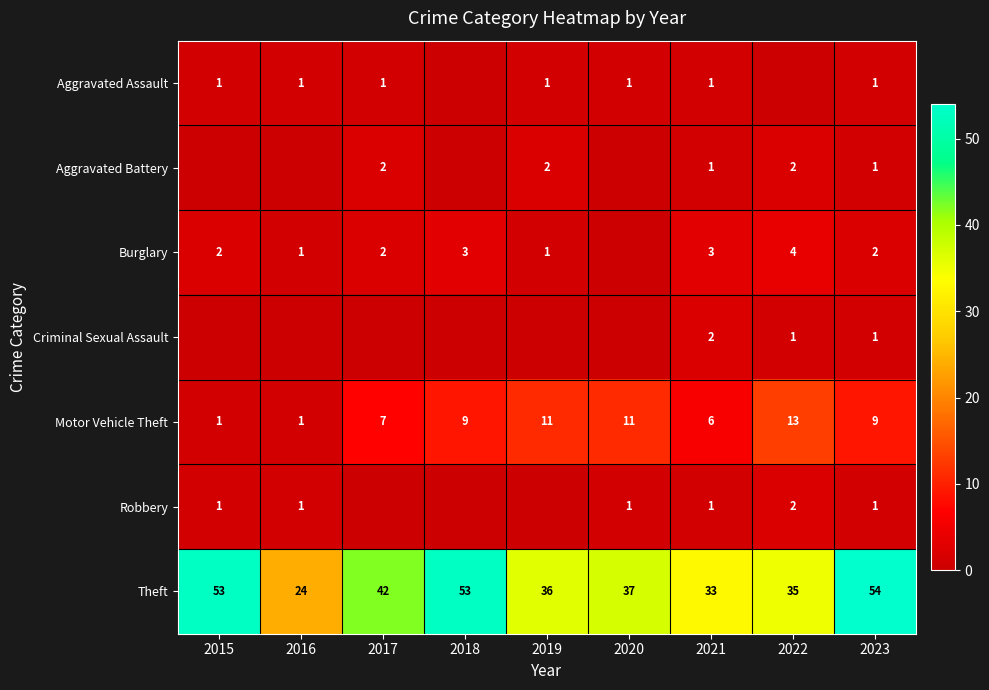

The value of Robbery at 2016 is 1. True or false?

True